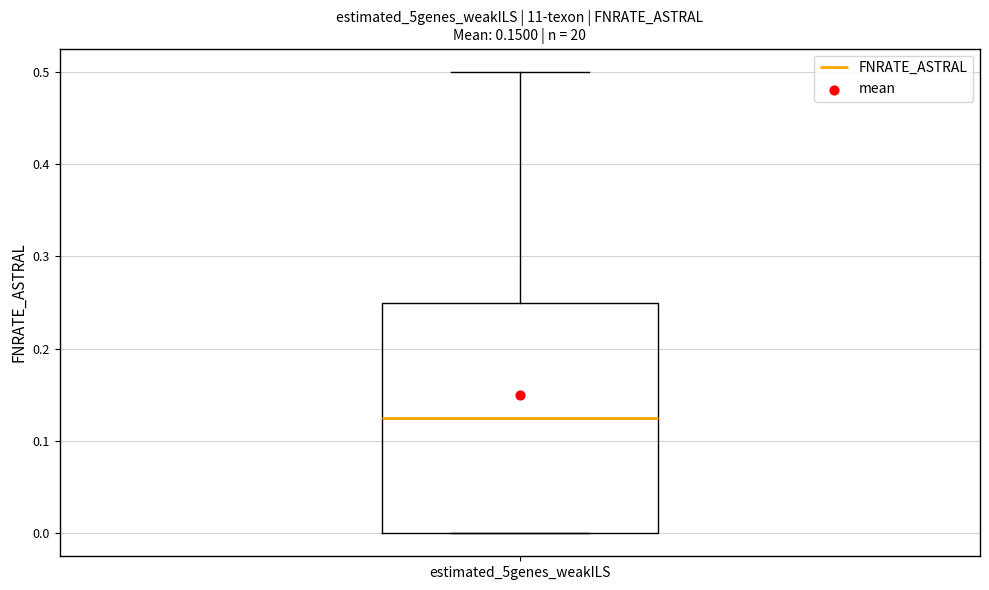

Read this box plot against the y-axis: the position of the median line, the range covered by the box, and the ends of both whiskers. The values are not printed on the chart, so give them approximately, as read against the axis.

median 0.13, box 0.00 to 0.25, whiskers 0.00 to 0.50